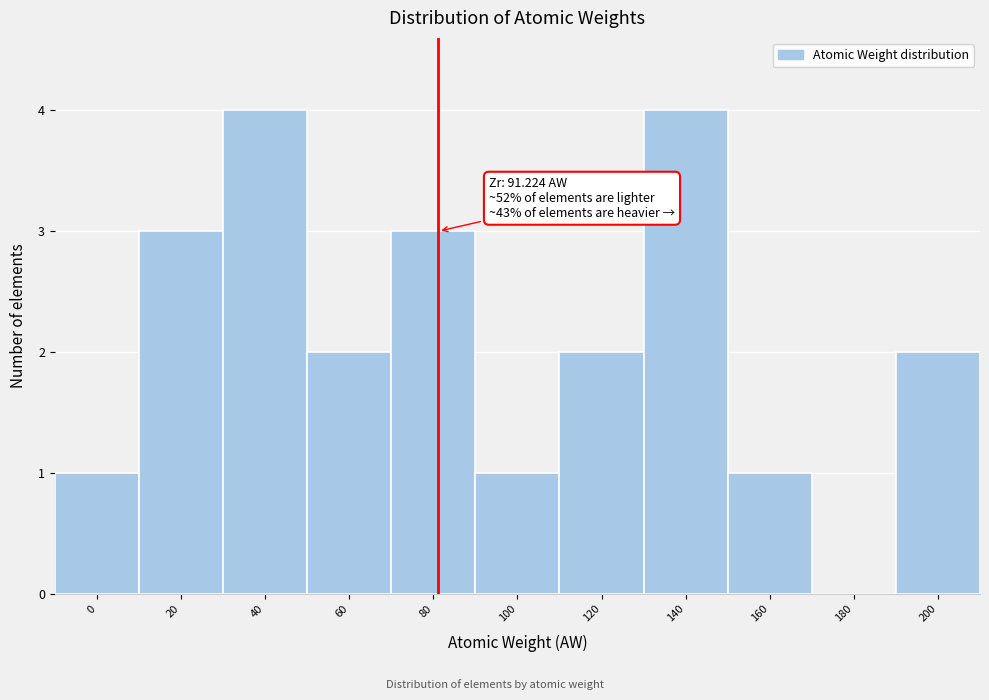

Reading right to left, list all the values displayed in this chart.

200=2	180=0	160=1	140=4	120=2	100=1	80=3	60=2	40=4	20=3	0=1